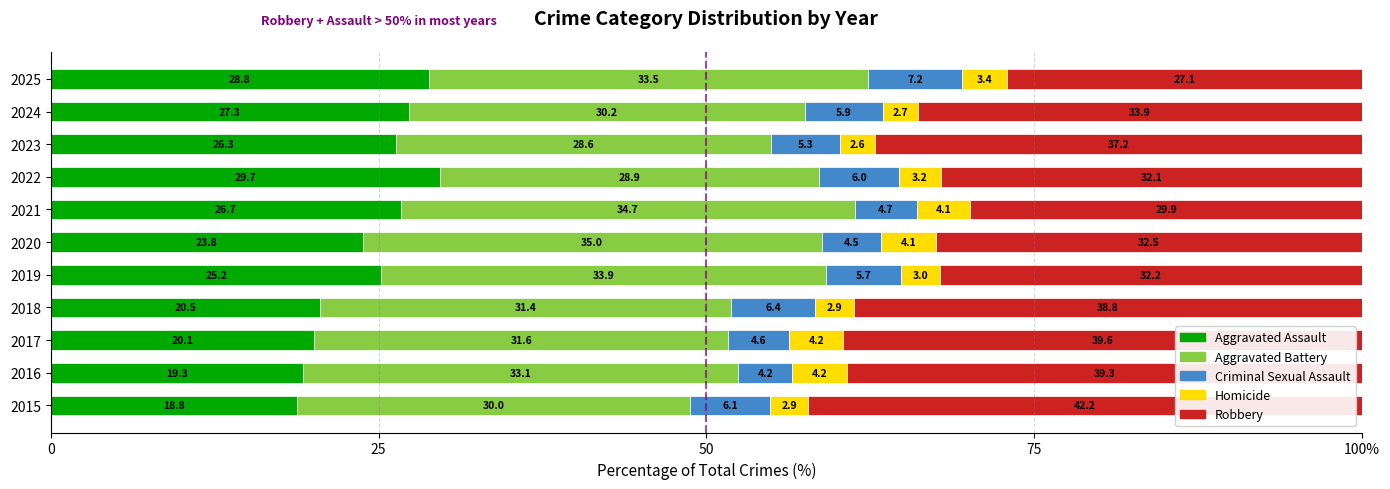

At how many categories does at least one series exceed 40?

1